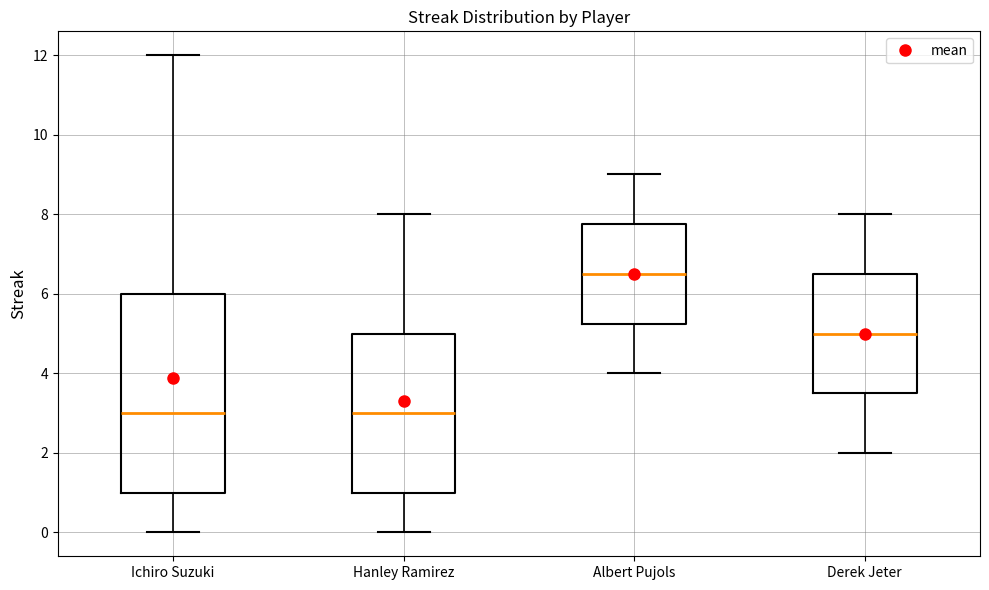

Reading left to right, transcribe this box plot: for each box, give where its median line is, the range the box spans, and where its two whiskers end, as read against the y-axis. The values are not printed on the chart, so give them approximately, as read against the axis.

Ichiro Suzuki: median 3.0, box 1.0 to 6.0, whiskers 0.0 to 12.0
Hanley Ramirez: median 3.0, box 1.0 to 5.0, whiskers 0.0 to 8.0
Albert Pujols: median 6.6, box 5.2 to 7.8, whiskers 4.0 to 9.0
Derek Jeter: median 5.0, box 3.6 to 6.6, whiskers 2.0 to 8.0